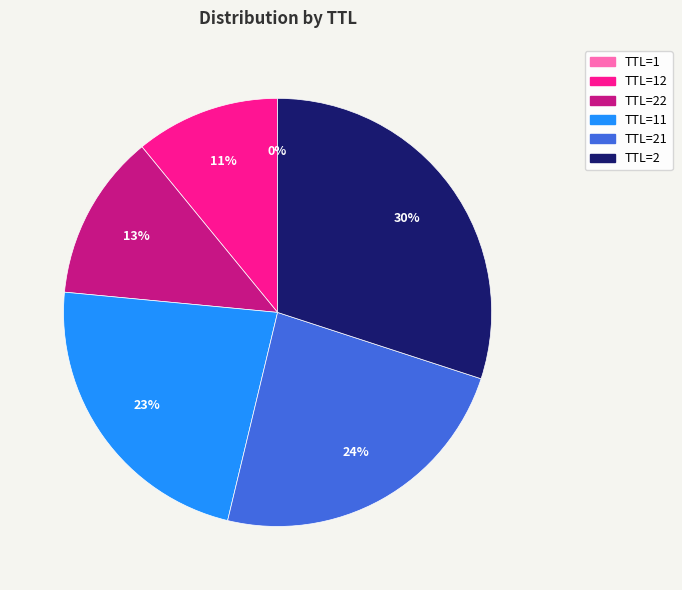

To the nearest percent, what portion does TTL=2 represent?

30%